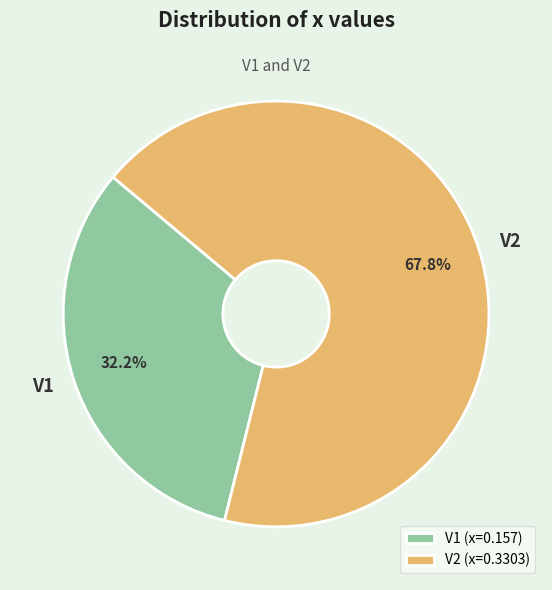

Is it true that V2 is 68% of the pie?

True